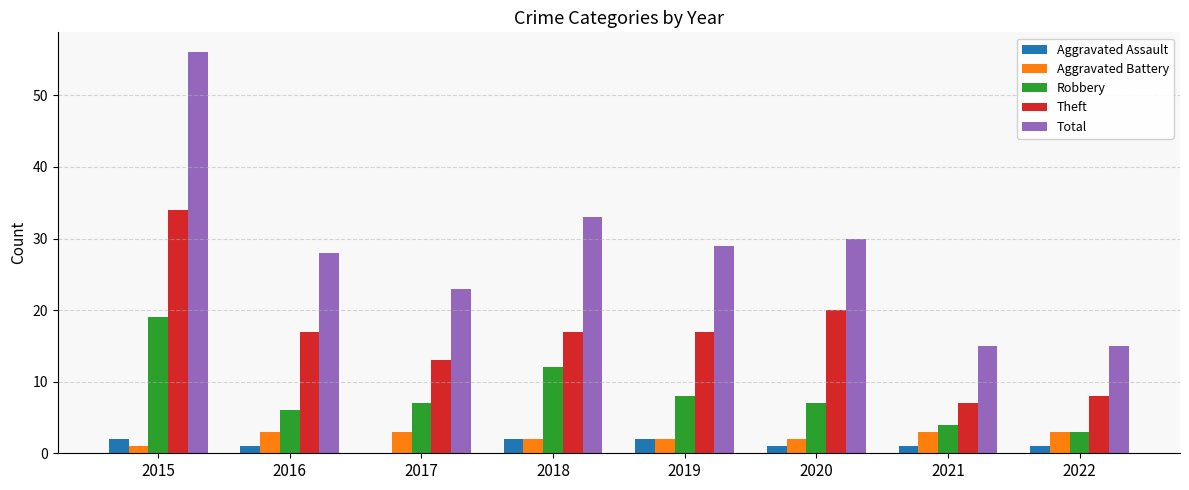

Which series has the largest total across all categories?

Total